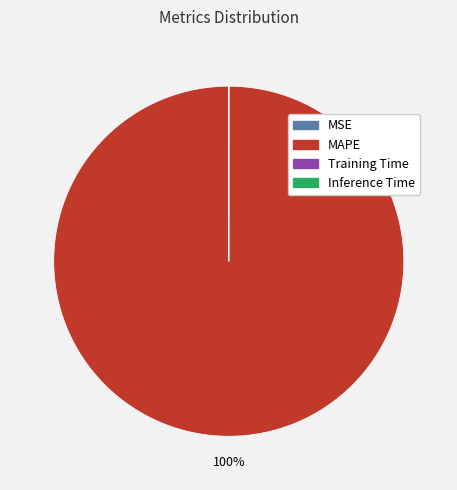

To the nearest percent, what is the average slice percentage?

25%